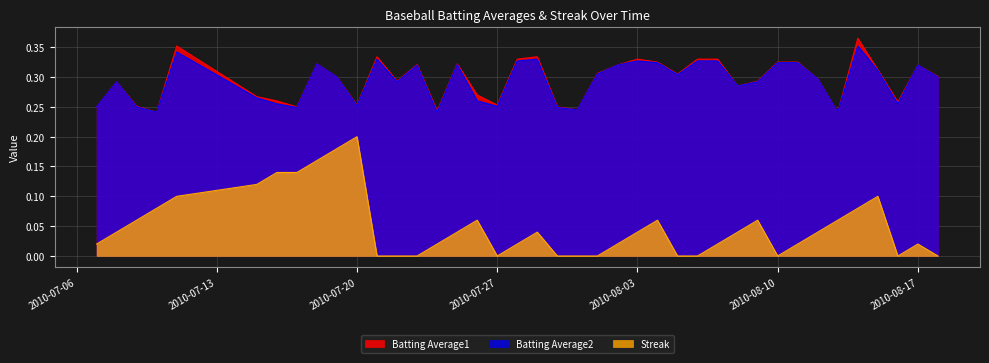

Reading left to right, extract all data points from this chart.

Batting Average1: 0.2	0.3	0.3	0.2	0.4	0.3	0.3	0.2	0.3	0.3	0.3	0.3	0.3	0.3	0.2	0.3	0.3	0.3	0.3	0.3	0.2	0.2	0.3	0.3	0.3	0.3	0.3	0.3	0.3	0.3	0.3	0.3	0.3	0.3	0.2	0.4	0.3	0.3	0.3	0.3
Batting Average2: 0.2	0.3	0.2	0.2	0.3	0.3	0.3	0.2	0.3	0.3	0.3	0.3	0.3	0.3	0.2	0.3	0.3	0.3	0.3	0.3	0.2	0.2	0.3	0.3	0.3	0.3	0.3	0.3	0.3	0.3	0.3	0.3	0.3	0.3	0.2	0.4	0.3	0.3	0.3	0.3
Streak: 0.0	0.0	0.1	0.1	0.1	0.1	0.1	0.1	0.2	0.2	0.2	0.0	0.0	0.0	0.0	0.0	0.1	0.0	0.0	0.0	0.0	0.0	0.0	0.0	0.0	0.1	0.0	0.0	0.0	0.0	0.1	0.0	0.0	0.0	0.1	0.1	0.1	0.0	0.0	0.0